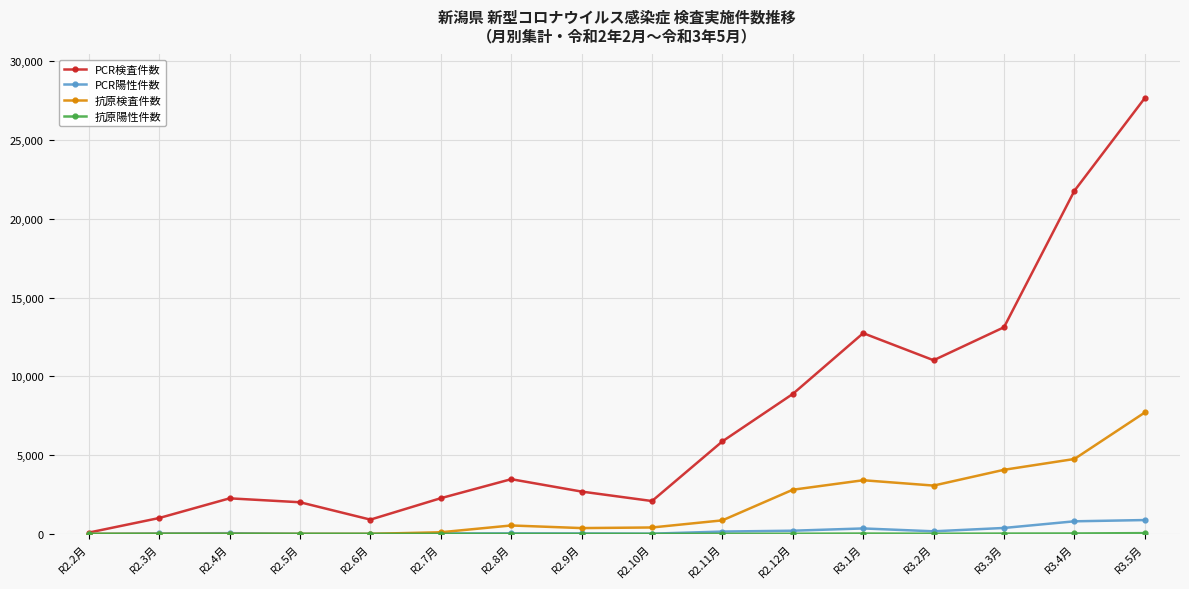

How many interior local valleys does the PCR検査件数 series have?

3